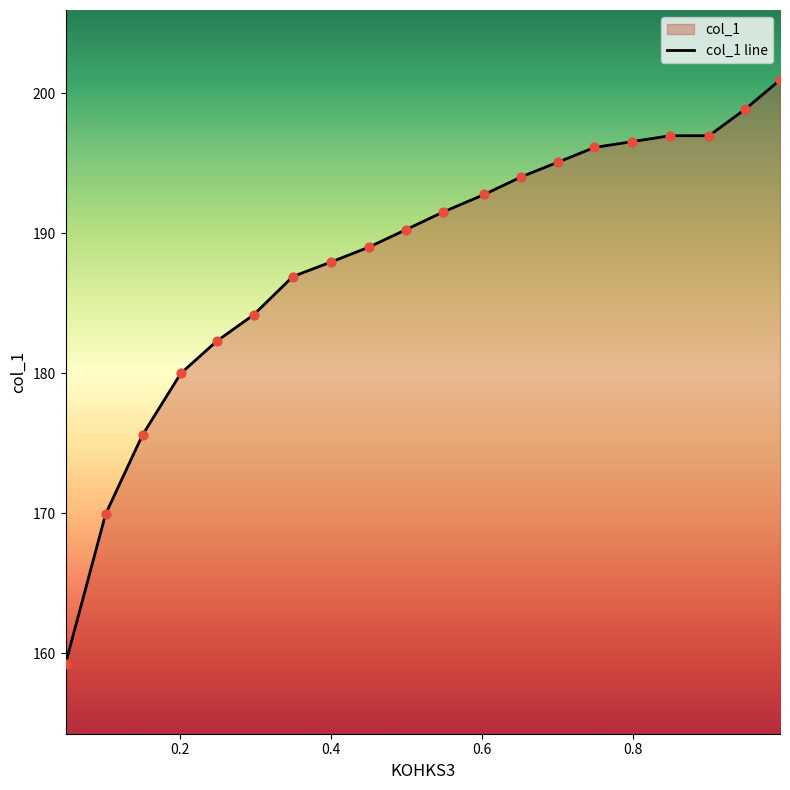

Between 0.9012 and 0.2008, which is larger?

0.9012